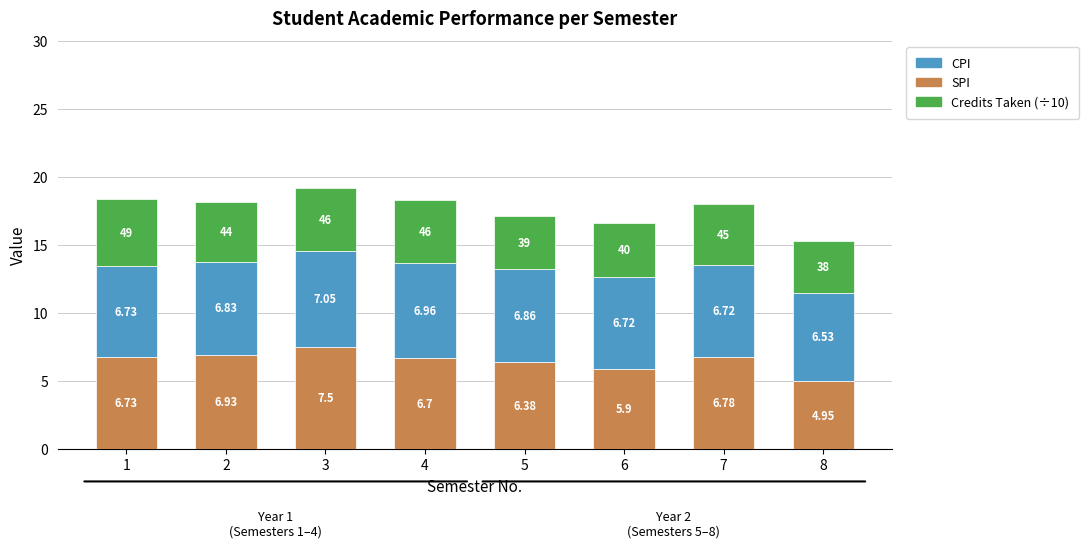

Rank the categories by SPI value from highest to lowest.

3, 2, 7, 1, 4, 5, 6, 8